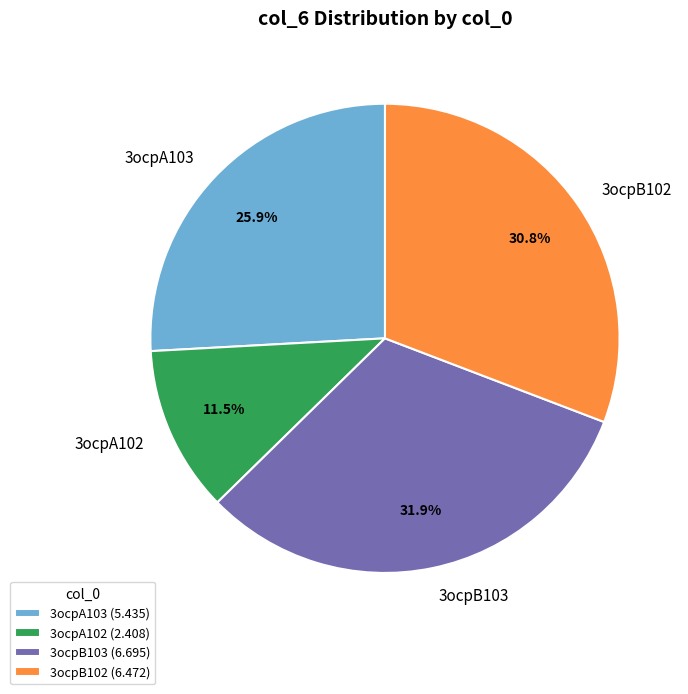

To the nearest percent, what is the difference between the largest and smallest slice percentages?

20%